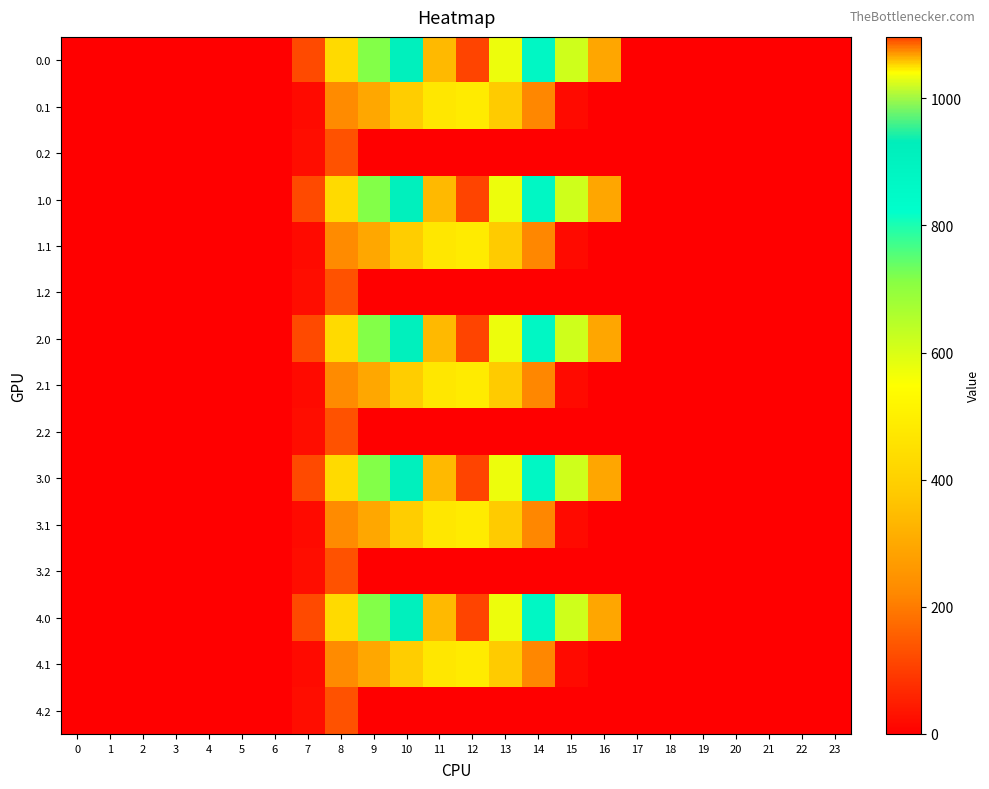

Reading left to right, list all the values displayed in this chart.

0.0: 0=0.0	1=0.0	2=0.0	3=0.0	4=0.0	5=0.0	6=0.0	7=120.6	8=430.3	9=716.9	10=916.2	11=1060.3	12=1096.7	13=1032.9	14=870.6	15=615.9	16=294.5	17=0.0	18=0.0	19=0.0	20=0.0	21=0.0	22=0.0	23=0.0
0.1: 0=0.0	1=0.0	2=0.0	3=0.0	4=0.0	5=0.0	6=0.0	7=17.7	8=227.5	9=295.9	10=388.1	11=471.7	12=485.4	13=382.7	14=219.2	15=17.3	16=0.0	17=0.0	18=0.0	19=0.0	20=0.0	21=0.0	22=0.0	23=0.0
0.2: 0=0.0	1=0.0	2=0.0	3=0.0	4=0.0	5=0.0	6=0.0	7=22.3	8=134.2	9=0.0	10=0.0	11=0.0	12=0.0	13=0.0	14=0.0	15=0.0	16=0.0	17=0.0	18=0.0	19=0.0	20=0.0	21=0.0	22=0.0	23=0.0
1.0: 0=0.0	1=0.0	2=0.0	3=0.0	4=0.0	5=0.0	6=0.0	7=120.6	8=430.3	9=716.9	10=916.2	11=1060.3	12=1096.7	13=1032.9	14=870.6	15=615.9	16=294.5	17=0.0	18=0.0	19=0.0	20=0.0	21=0.0	22=0.0	23=0.0
1.1: 0=0.0	1=0.0	2=0.0	3=0.0	4=0.0	5=0.0	6=0.0	7=17.7	8=227.5	9=295.9	10=388.1	11=471.7	12=485.4	13=382.7	14=219.2	15=17.3	16=0.0	17=0.0	18=0.0	19=0.0	20=0.0	21=0.0	22=0.0	23=0.0
1.2: 0=0.0	1=0.0	2=0.0	3=0.0	4=0.0	5=0.0	6=0.0	7=22.3	8=134.2	9=0.0	10=0.0	11=0.0	12=0.0	13=0.0	14=0.0	15=0.0	16=0.0	17=0.0	18=0.0	19=0.0	20=0.0	21=0.0	22=0.0	23=0.0
2.0: 0=0.0	1=0.0	2=0.0	3=0.0	4=0.0	5=0.0	6=0.0	7=120.6	8=430.3	9=716.9	10=916.2	11=1060.3	12=1096.7	13=1032.9	14=870.6	15=615.9	16=294.5	17=0.0	18=0.0	19=0.0	20=0.0	21=0.0	22=0.0	23=0.0
2.1: 0=0.0	1=0.0	2=0.0	3=0.0	4=0.0	5=0.0	6=0.0	7=17.7	8=227.5	9=295.9	10=388.1	11=471.7	12=485.4	13=382.7	14=219.2	15=17.3	16=0.0	17=0.0	18=0.0	19=0.0	20=0.0	21=0.0	22=0.0	23=0.0
2.2: 0=0.0	1=0.0	2=0.0	3=0.0	4=0.0	5=0.0	6=0.0	7=22.3	8=134.2	9=0.0	10=0.0	11=0.0	12=0.0	13=0.0	14=0.0	15=0.0	16=0.0	17=0.0	18=0.0	19=0.0	20=0.0	21=0.0	22=0.0	23=0.0
3.0: 0=0.0	1=0.0	2=0.0	3=0.0	4=0.0	5=0.0	6=0.0	7=120.6	8=430.3	9=716.9	10=916.2	11=1060.3	12=1096.7	13=1032.9	14=870.6	15=615.9	16=294.5	17=0.0	18=0.0	19=0.0	20=0.0	21=0.0	22=0.0	23=0.0
3.1: 0=0.0	1=0.0	2=0.0	3=0.0	4=0.0	5=0.0	6=0.0	7=17.7	8=227.5	9=295.9	10=388.1	11=471.7	12=485.4	13=382.7	14=219.2	15=17.3	16=0.0	17=0.0	18=0.0	19=0.0	20=0.0	21=0.0	22=0.0	23=0.0
3.2: 0=0.0	1=0.0	2=0.0	3=0.0	4=0.0	5=0.0	6=0.0	7=22.3	8=134.2	9=0.0	10=0.0	11=0.0	12=0.0	13=0.0	14=0.0	15=0.0	16=0.0	17=0.0	18=0.0	19=0.0	20=0.0	21=0.0	22=0.0	23=0.0
4.0: 0=0.0	1=0.0	2=0.0	3=0.0	4=0.0	5=0.0	6=0.0	7=120.6	8=430.3	9=716.9	10=916.2	11=1060.3	12=1096.7	13=1032.9	14=870.6	15=615.9	16=294.5	17=0.0	18=0.0	19=0.0	20=0.0	21=0.0	22=0.0	23=0.0
4.1: 0=0.0	1=0.0	2=0.0	3=0.0	4=0.0	5=0.0	6=0.0	7=17.7	8=227.5	9=295.9	10=388.1	11=471.7	12=485.4	13=382.7	14=219.2	15=17.3	16=0.0	17=0.0	18=0.0	19=0.0	20=0.0	21=0.0	22=0.0	23=0.0
4.2: 0=0.0	1=0.0	2=0.0	3=0.0	4=0.0	5=0.0	6=0.0	7=22.3	8=134.2	9=0.0	10=0.0	11=0.0	12=0.0	13=0.0	14=0.0	15=0.0	16=0.0	17=0.0	18=0.0	19=0.0	20=0.0	21=0.0	22=0.0	23=0.0